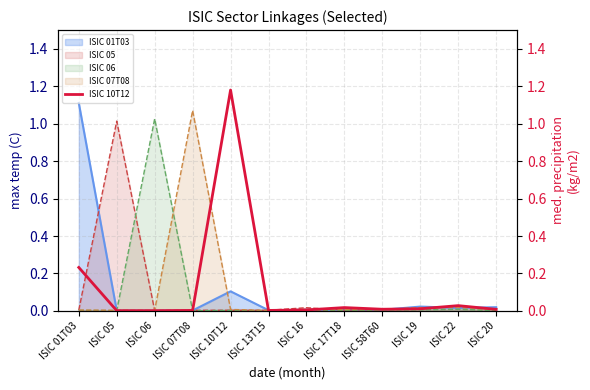

What position from the left is ISIC 22?

11